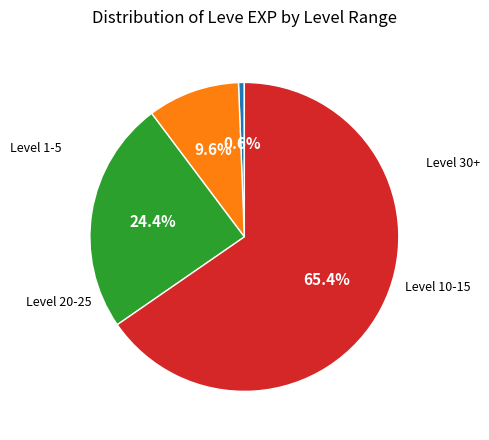

Is there a majority slice in this chart?

Yes